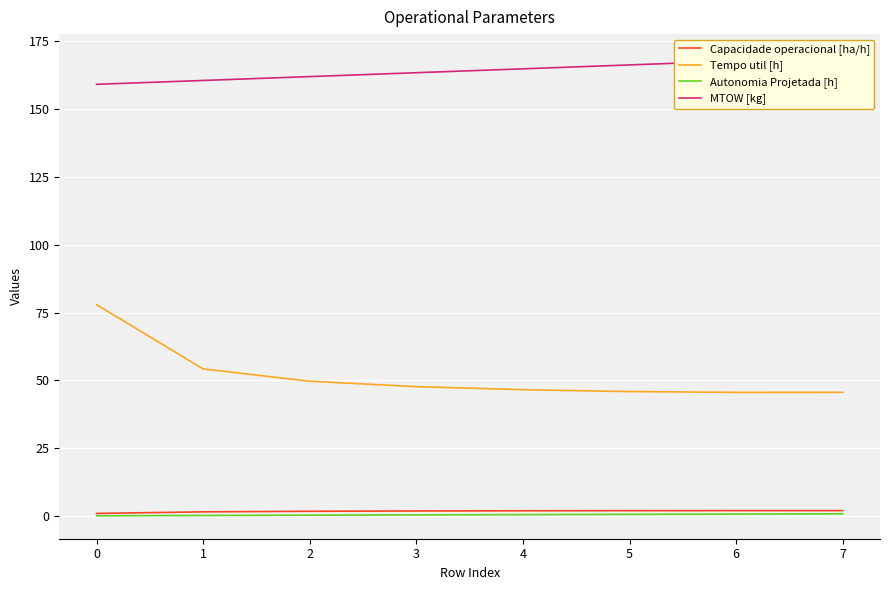

What is the difference between the Capacidade operacional [ha/h] values at 4 and 6?

0.1